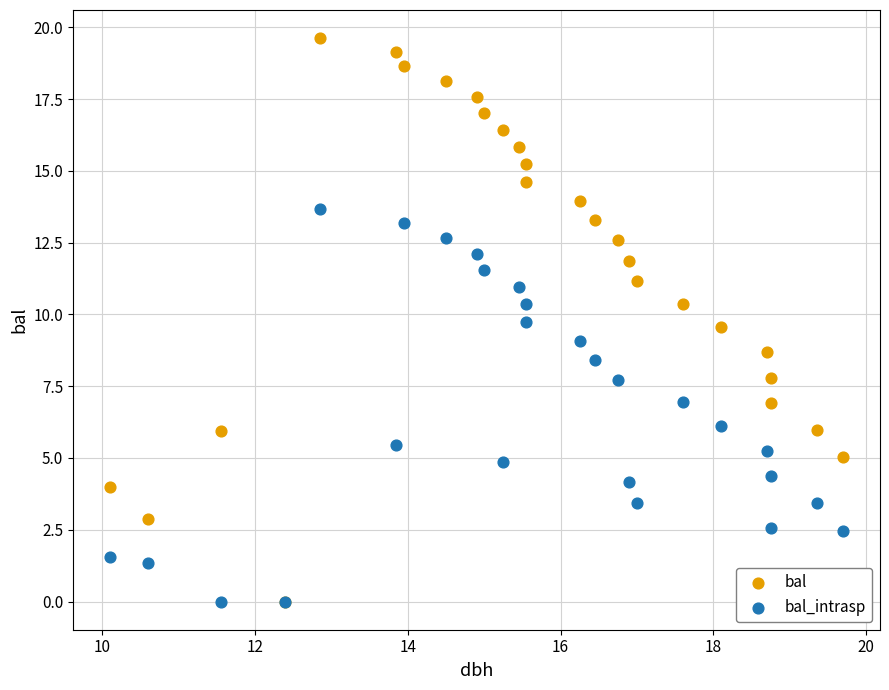

Which series contains the highest Y value?

bal